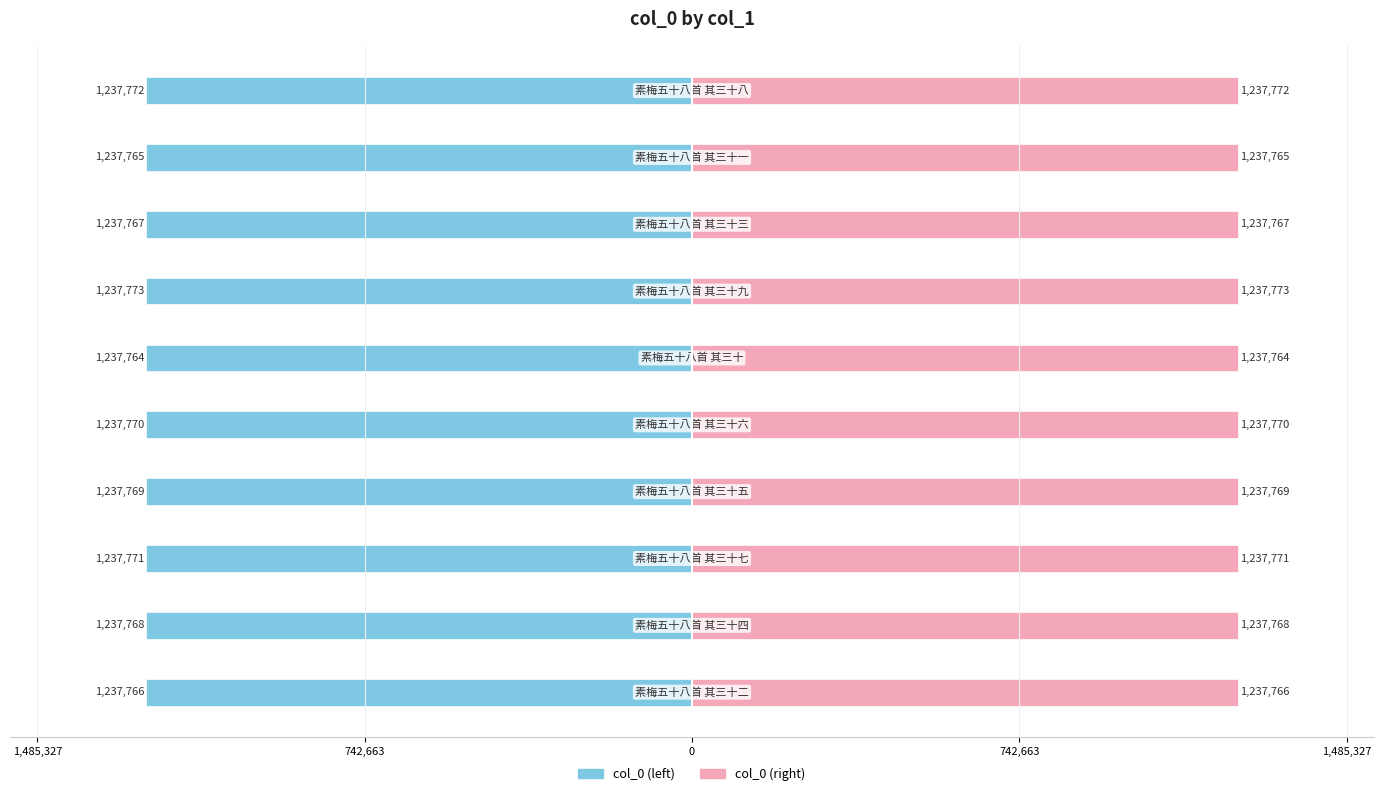

Which series has the largest total across all categories?

col_0 (right)